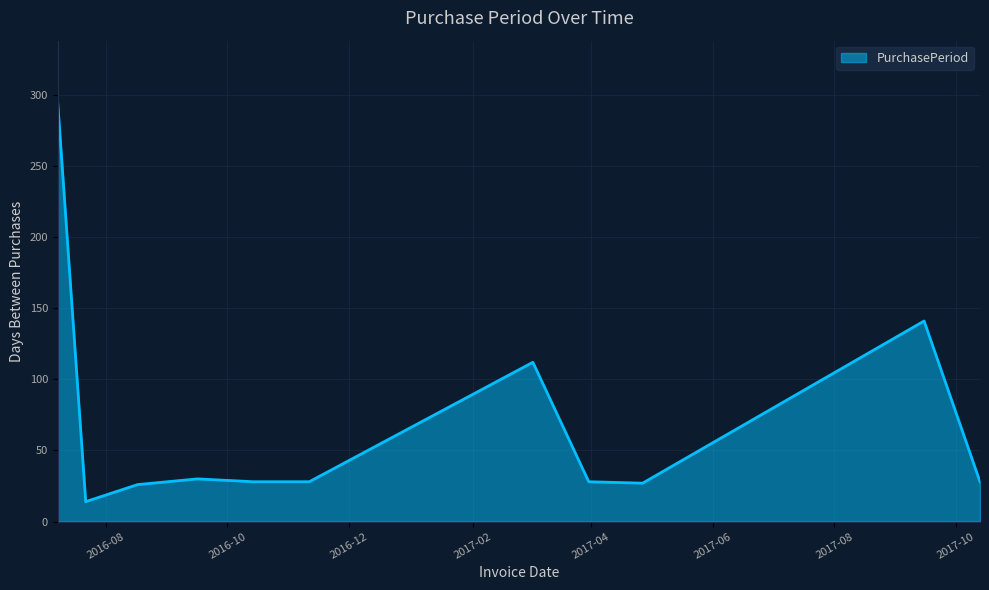

What is the minimum value shown in the chart?

14